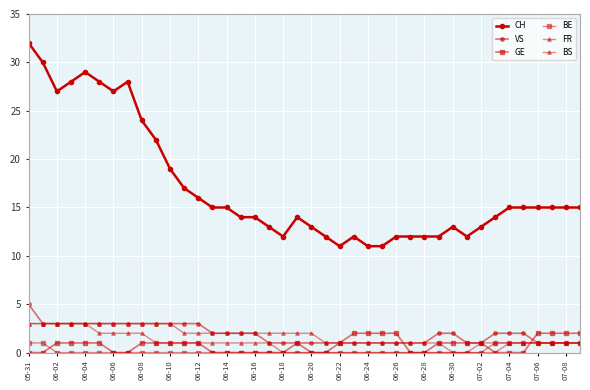

How many distinct data groups are displayed?

6